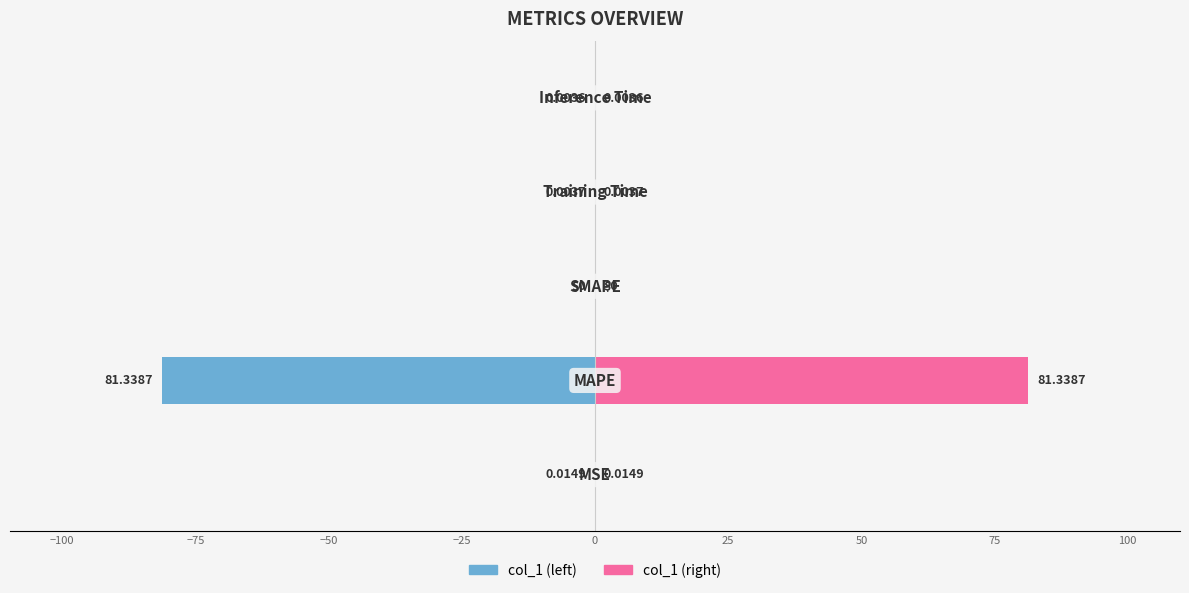

How many groups of bars are there?

5